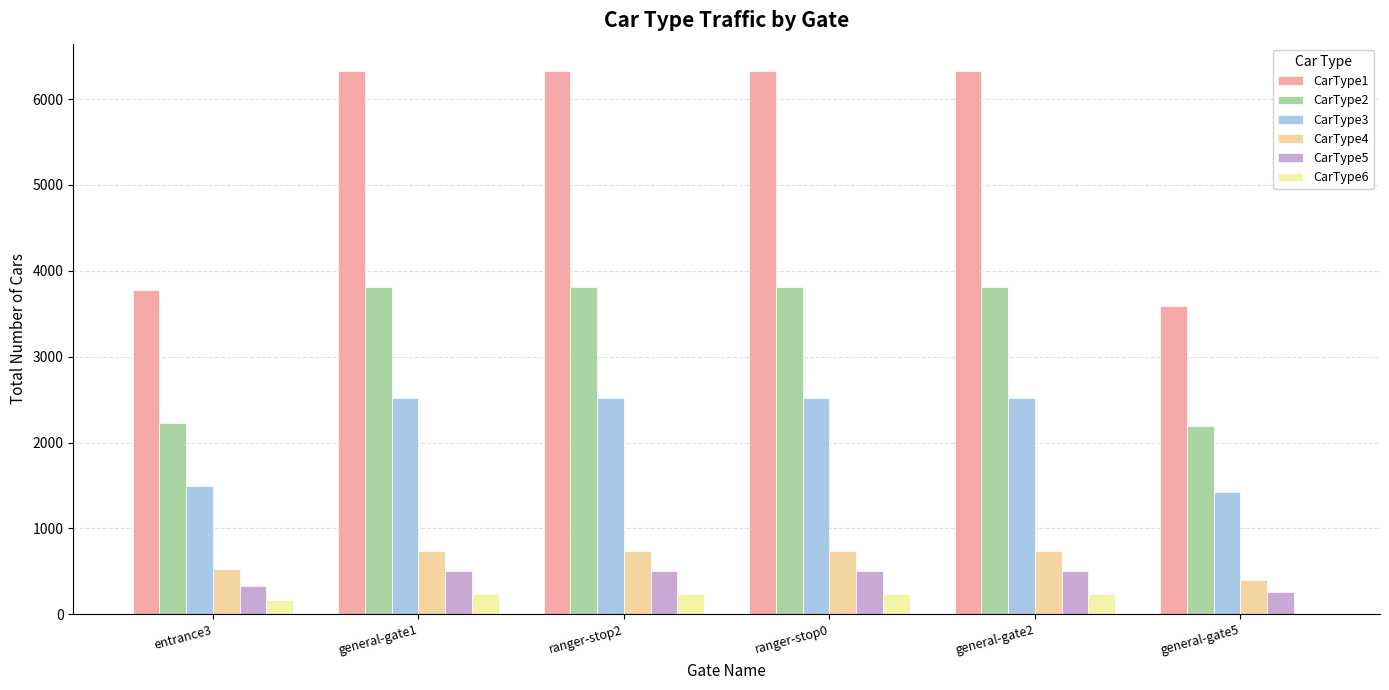

What is the difference between the maximum and minimum values in the CarType4 series?

335